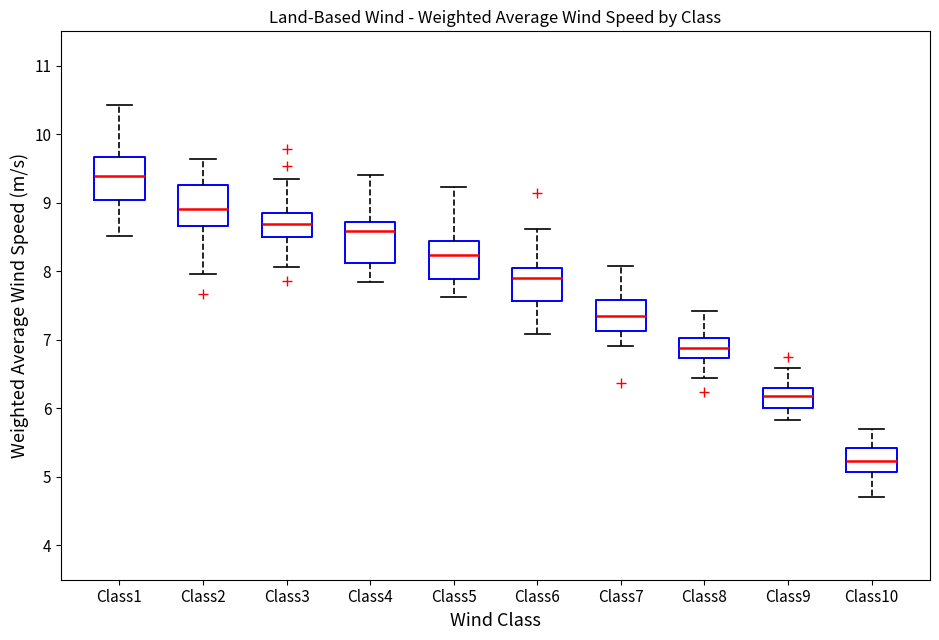

Where is the lower edge of the box for Class6 on the y-axis? The values are not printed on the chart, so give them approximately, as read against the axis.

7.6